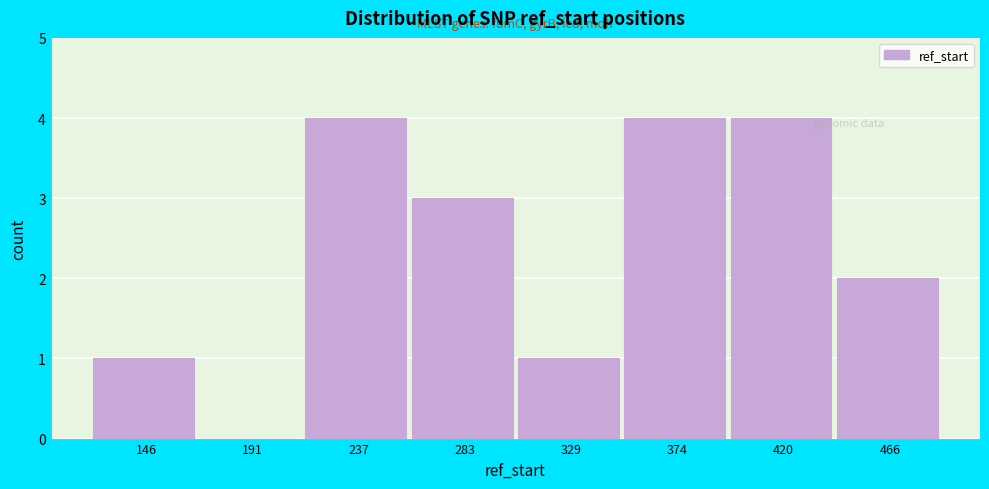

Reading left to right, list all the values displayed in this chart.

146=1	191=0	237=4	283=3	329=1	374=4	420=4	466=2